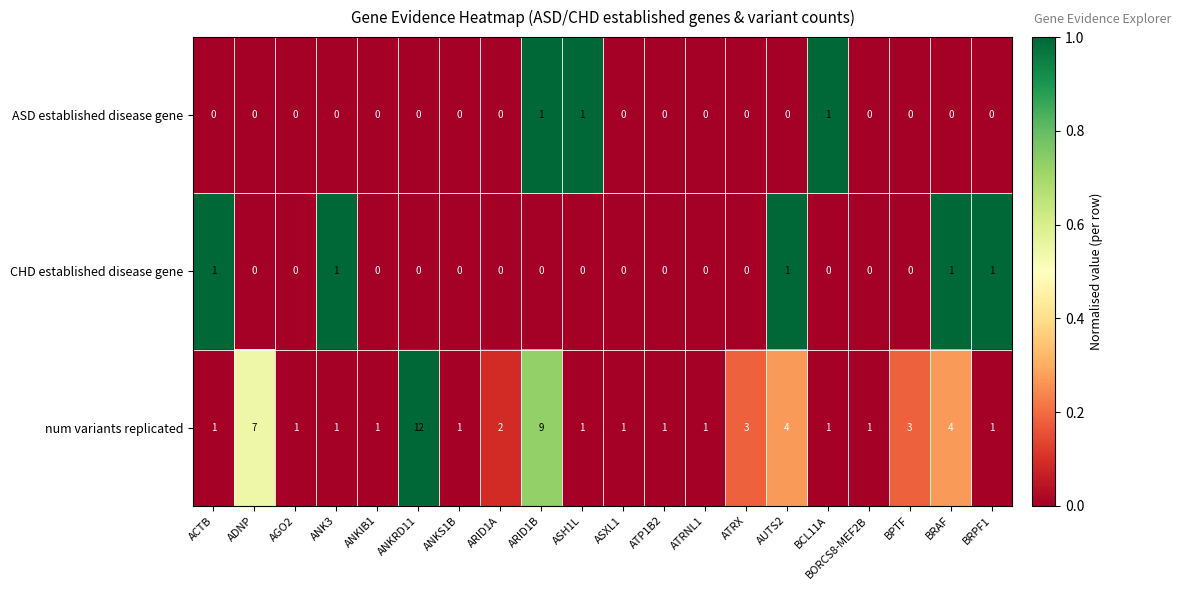

How many data points does each series have?

20